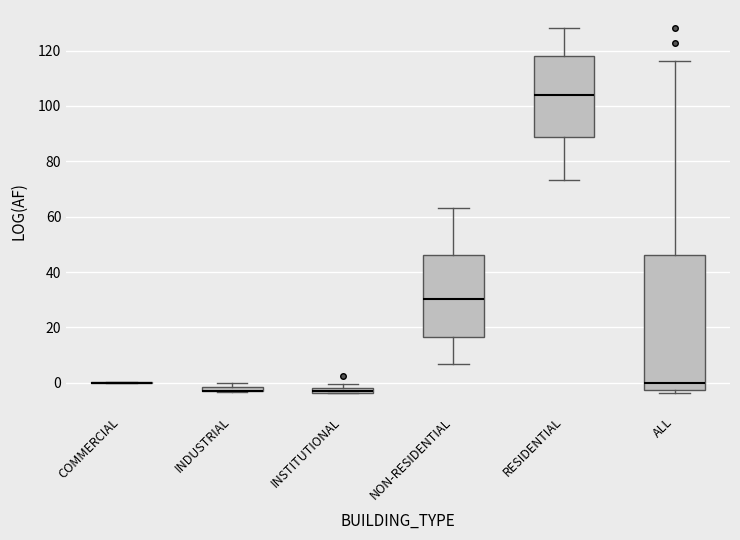

Where is the upper edge of the box for INSTITUTIONAL on the y-axis? The values are not printed on the chart, so give them approximately, as read against the axis.

-2